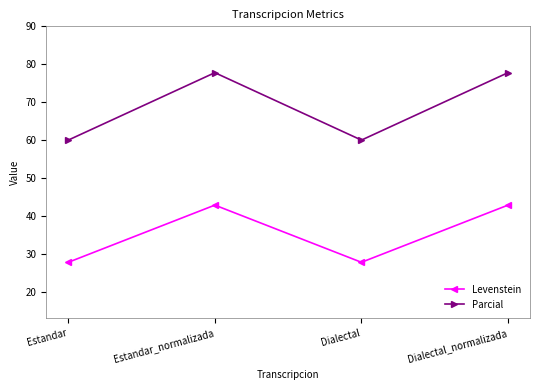

What is the smallest value displayed?

27.8